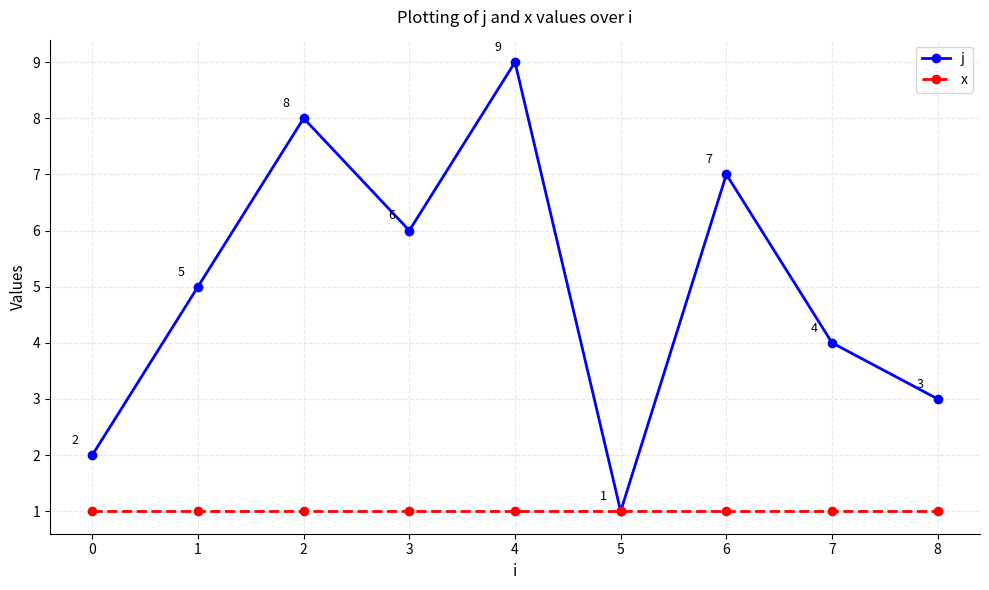

What is the difference between the highest and lowest values at 2?

7